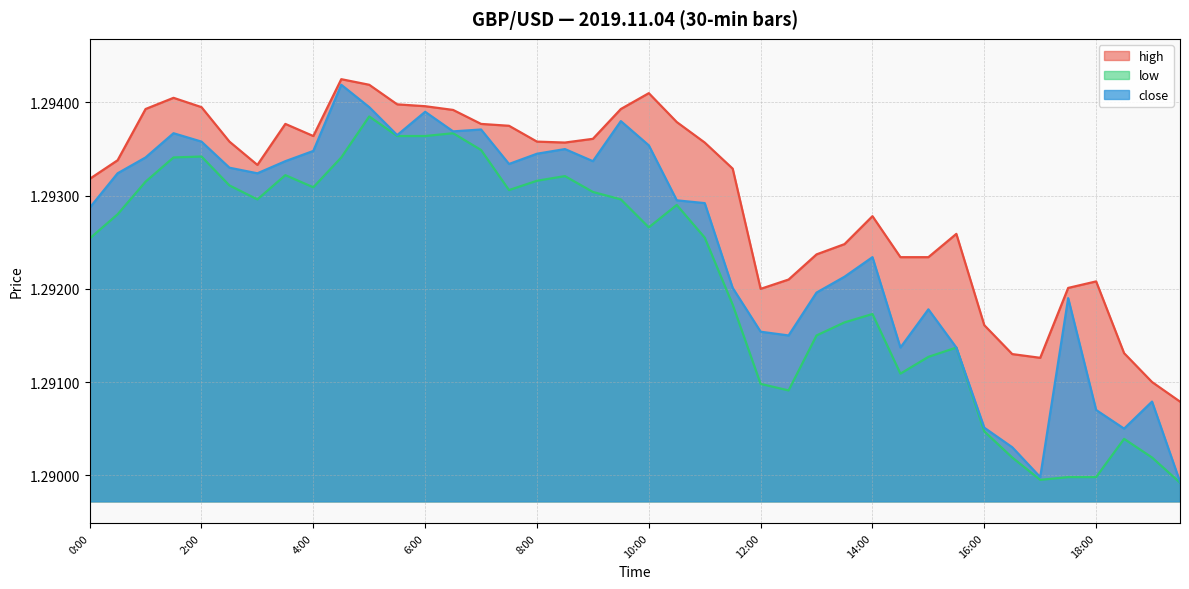

What is the label of the 32nd point from the left?

15:30